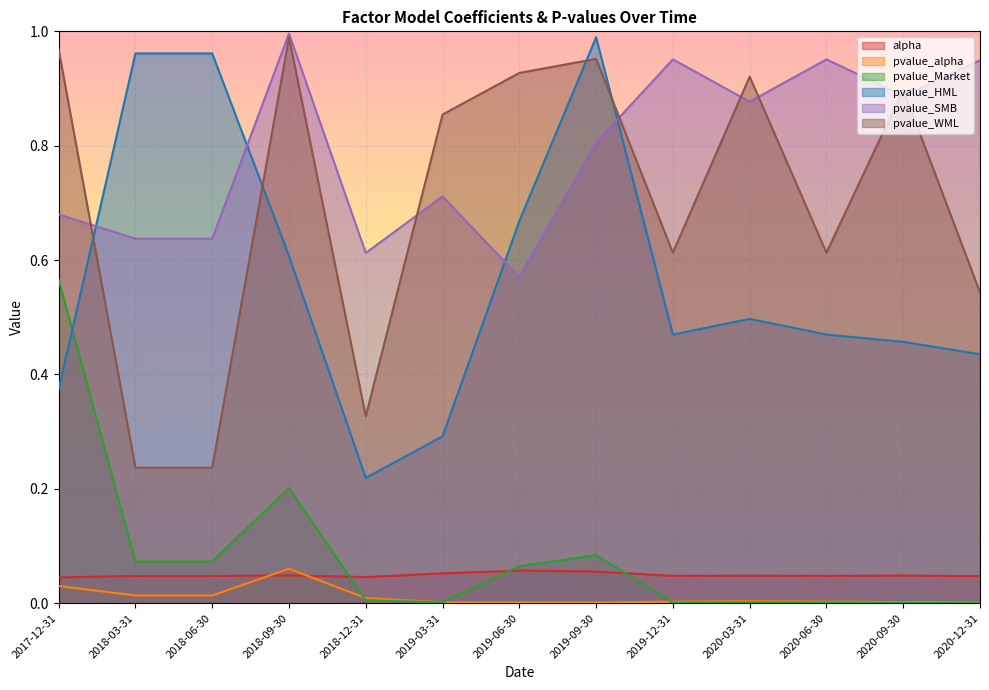

True or false: pvalue_Market has a value of 0.0 at 2019-03-31.

False